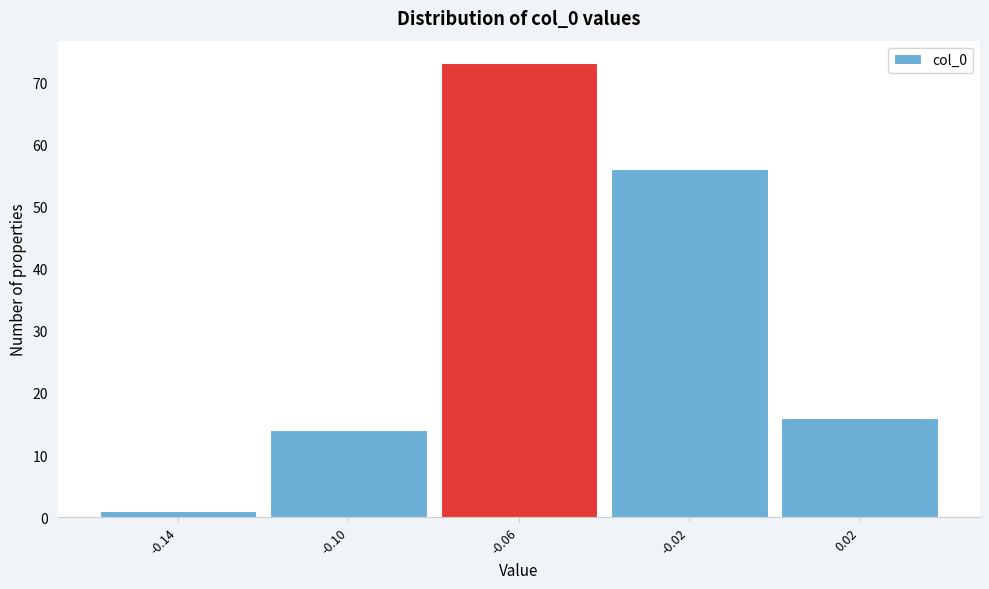

Over which range of the x-axis is the bar tallest?

-0.08 to -0.04